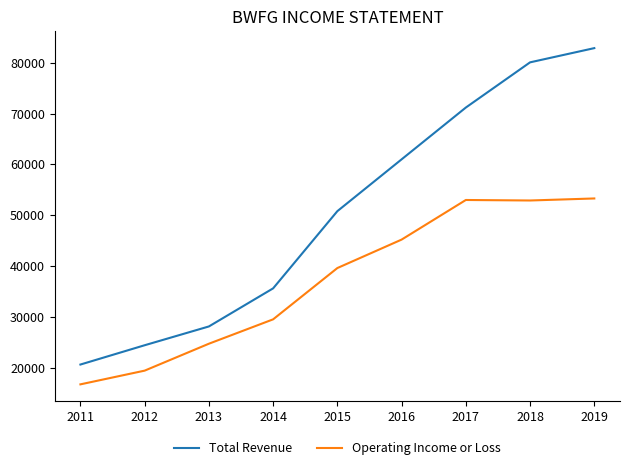

What are all the series names shown in the legend?

Total Revenue, Operating Income or Loss